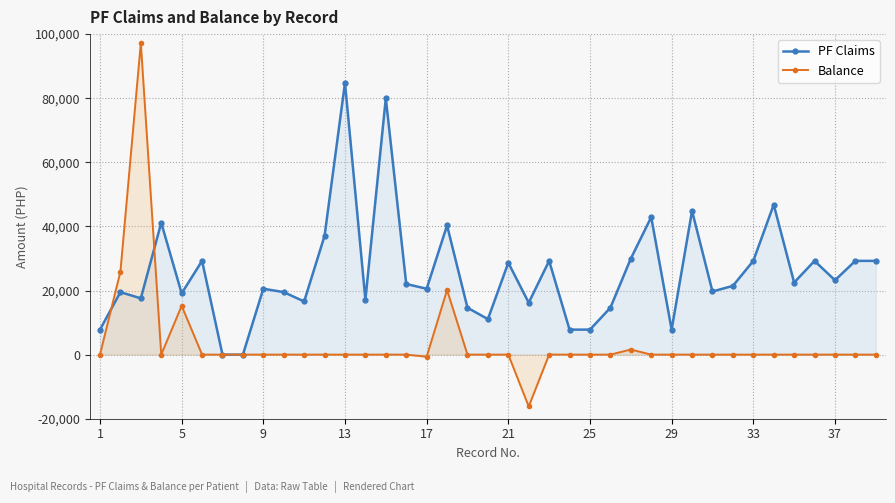

Which series has the largest range (max minus min)?

Balance